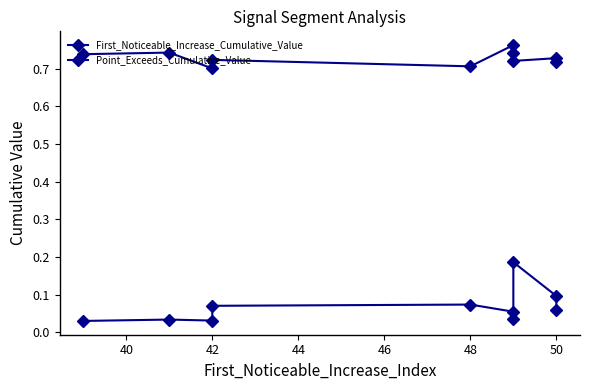

True or false: First_Noticeable_Increase_Cumulative_Value and Point_Exceeds_Cumulative_Value intersect in this chart.

False